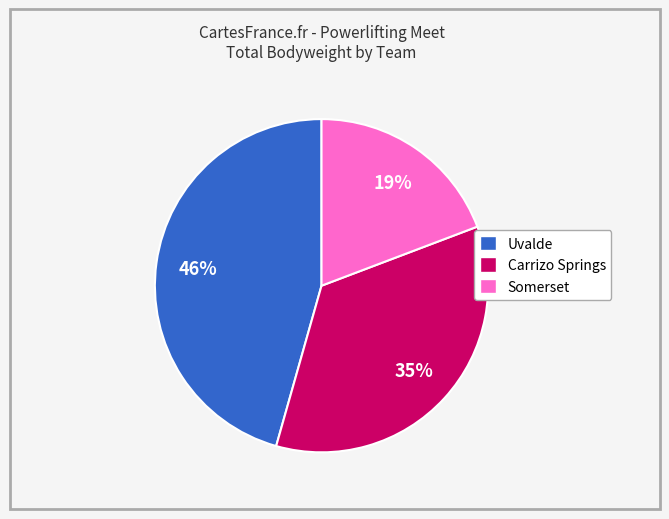

How many slices are in this pie chart?

3